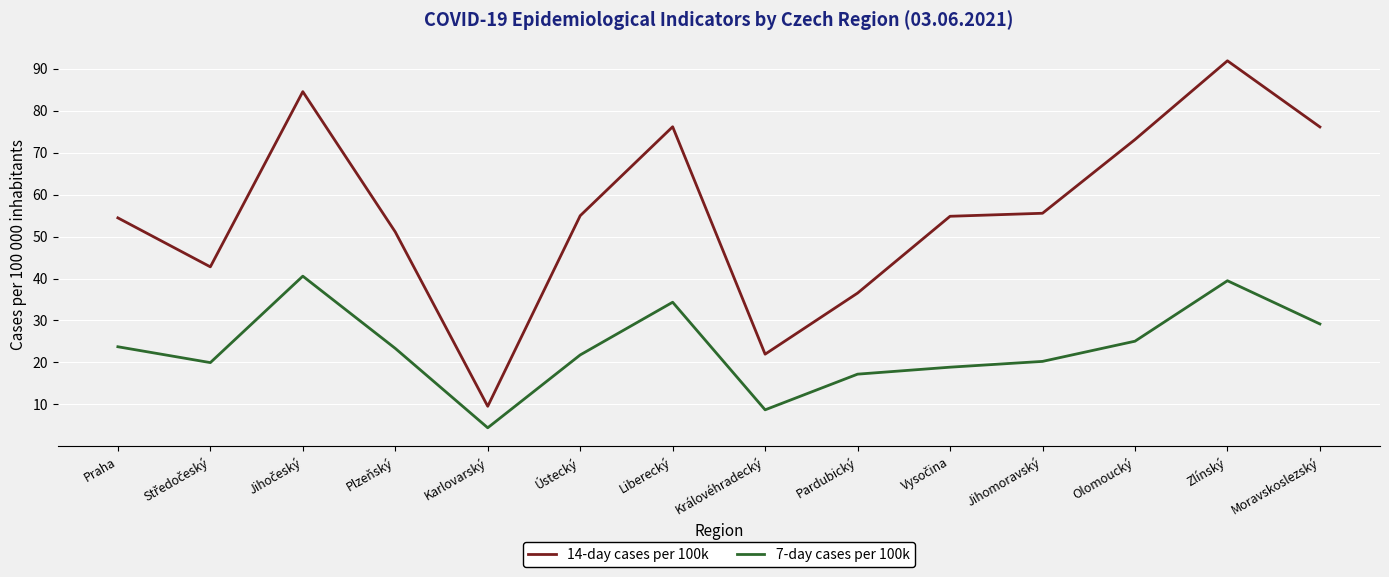

True or false: 14-day cases per 100k has a value of 91.9 at Zlínský.

True